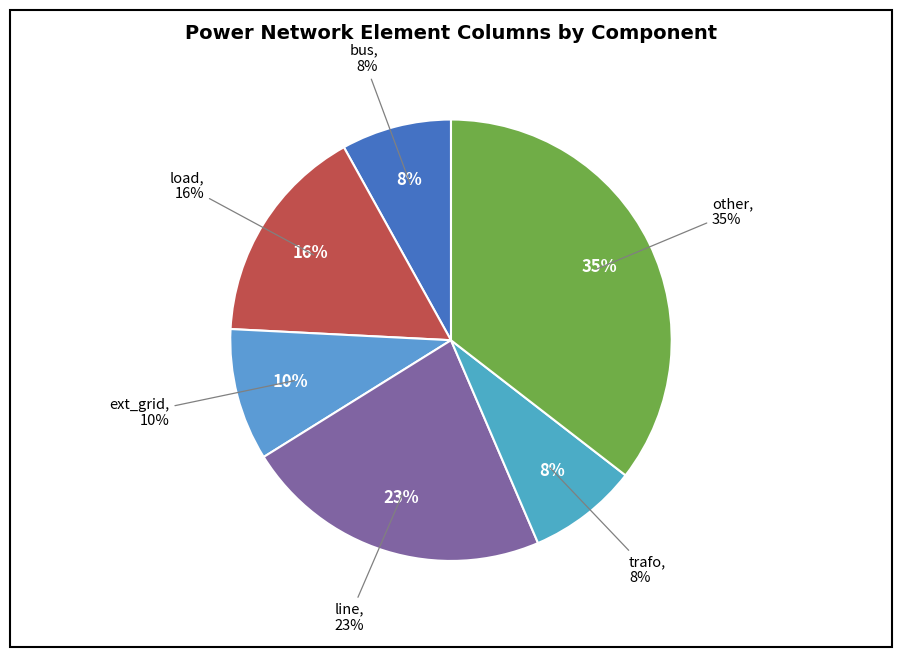

How many slices are in this pie chart?

6